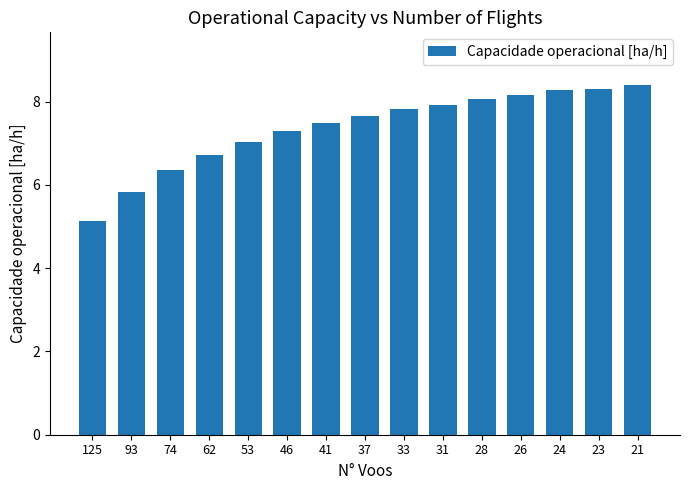

Is it true that the value at 26 is 4.8?

False